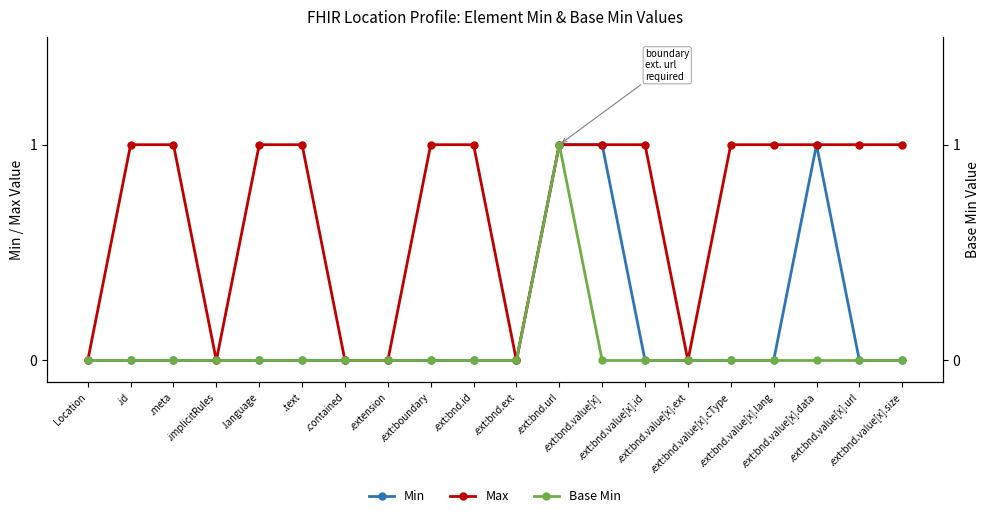

At which label is Base Min closest to 0?

Location